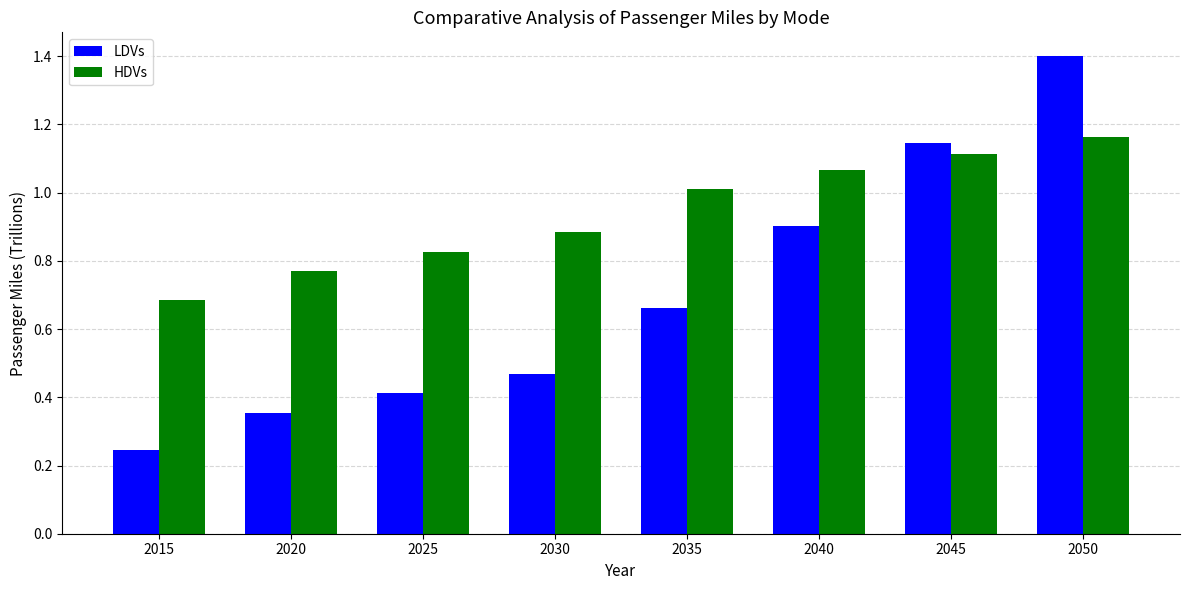

At which label is HDVs closest to 0?

2015